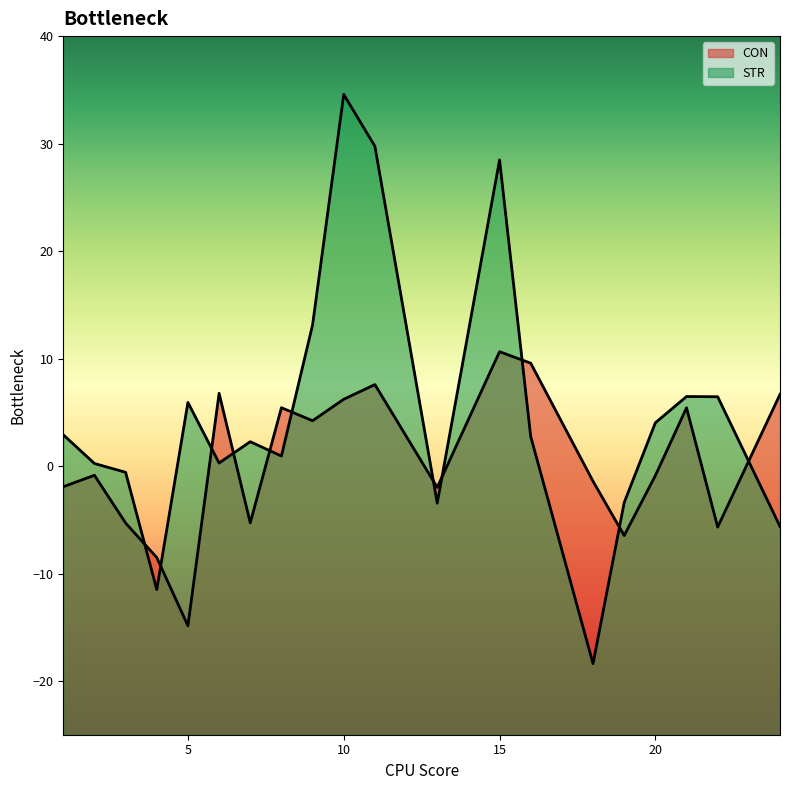

Between which two adjacent categories do CON and STR first intersect?

3 and 4